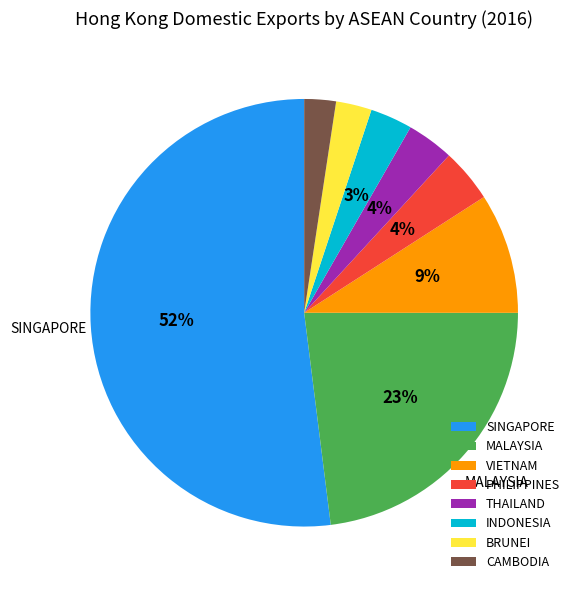

To the nearest percent, what is the difference between the SINGAPORE and CAMBODIA slice percentages?

50%